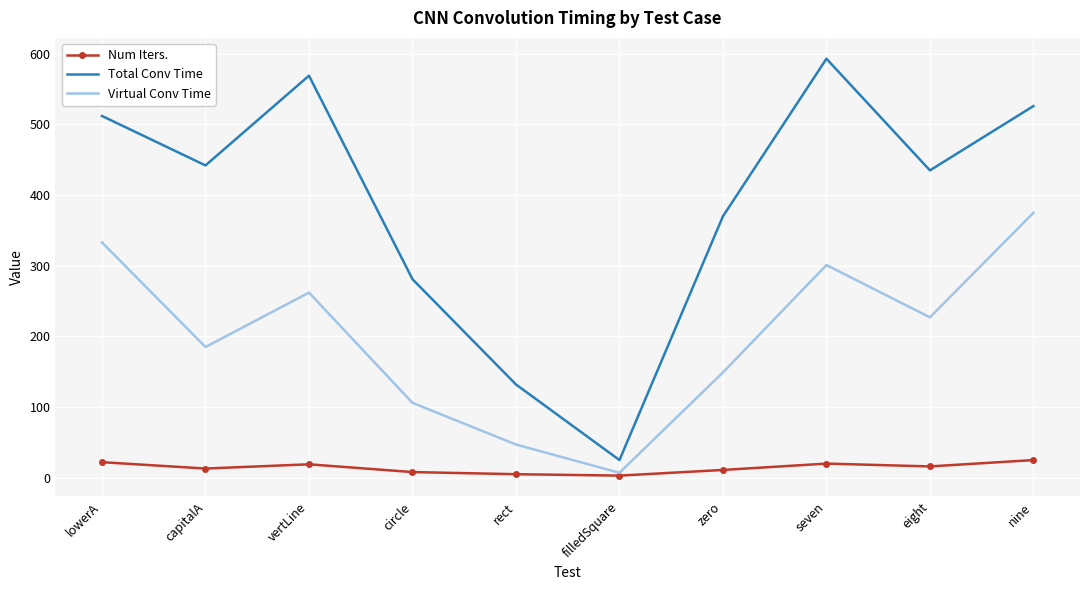

Rank the series by their maximum value, from highest to lowest.

Total Conv Time, Virtual Conv Time, Num Iters.